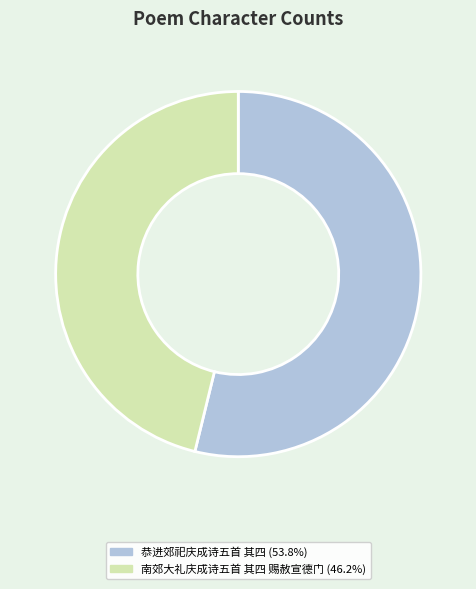

Between 恭进郊祀庆成诗五首 其四 and 南郊大礼庆成诗五首 其四 赐赦宣德门, which is larger?

恭进郊祀庆成诗五首 其四